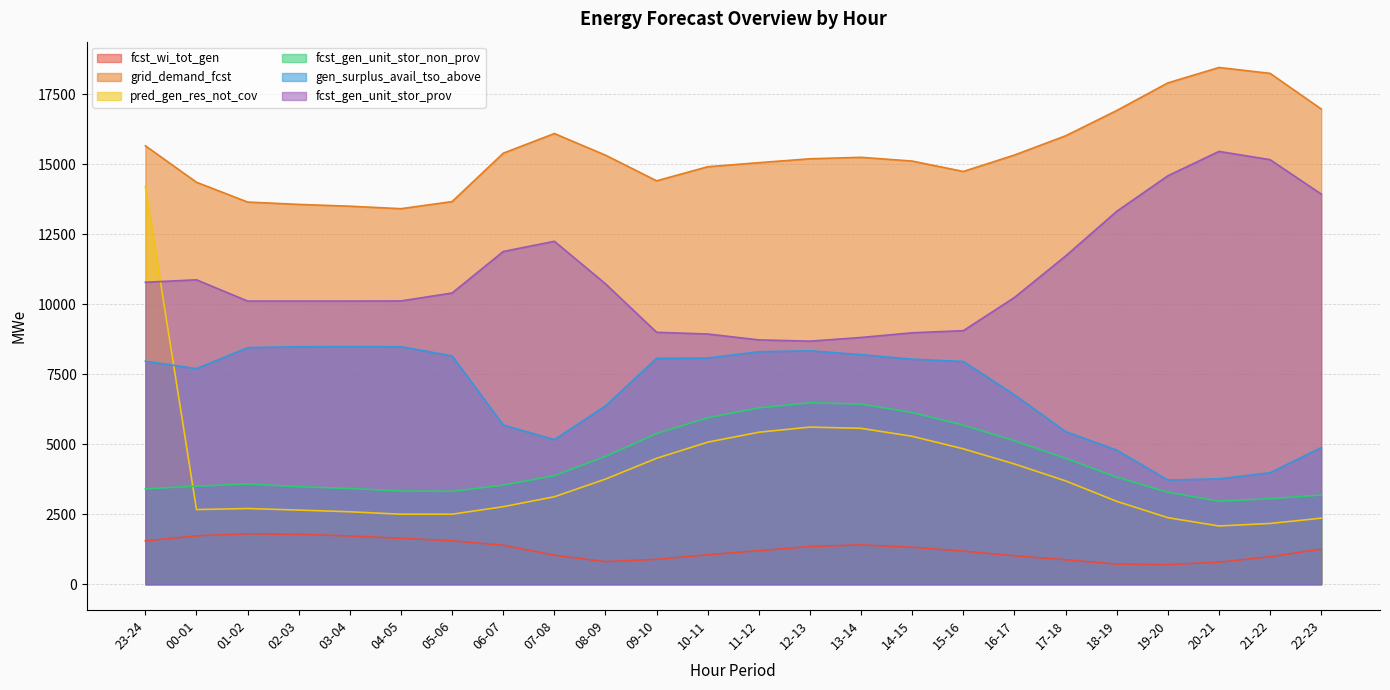

What is the value of the fcst_gen_unit_stor_prov point at the 22nd from the left?

15454